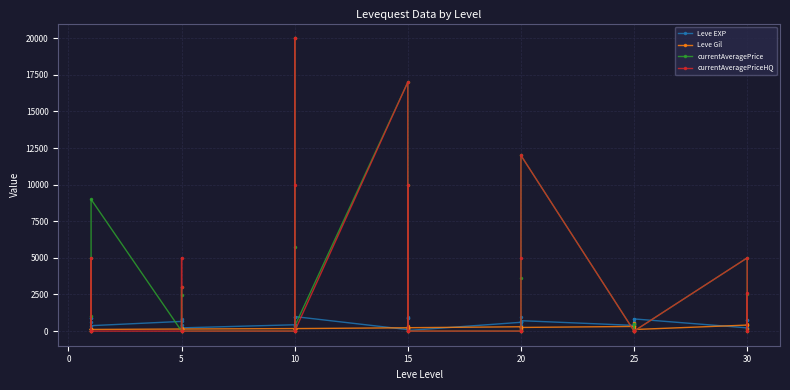

At how many categories does at least one series exceed 1674?

13